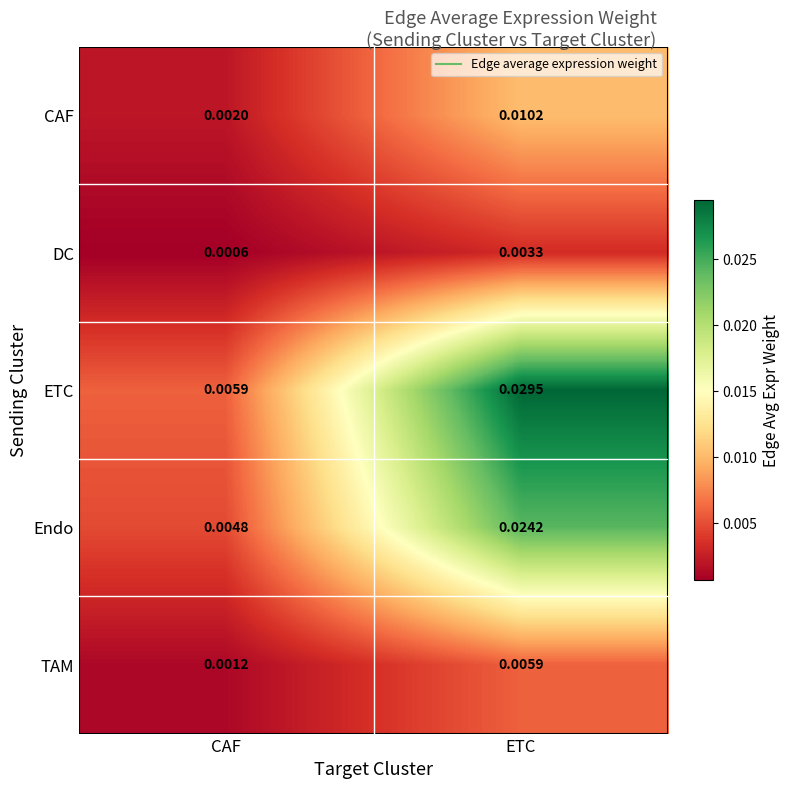

Which series has the widest spread of values?

ETC